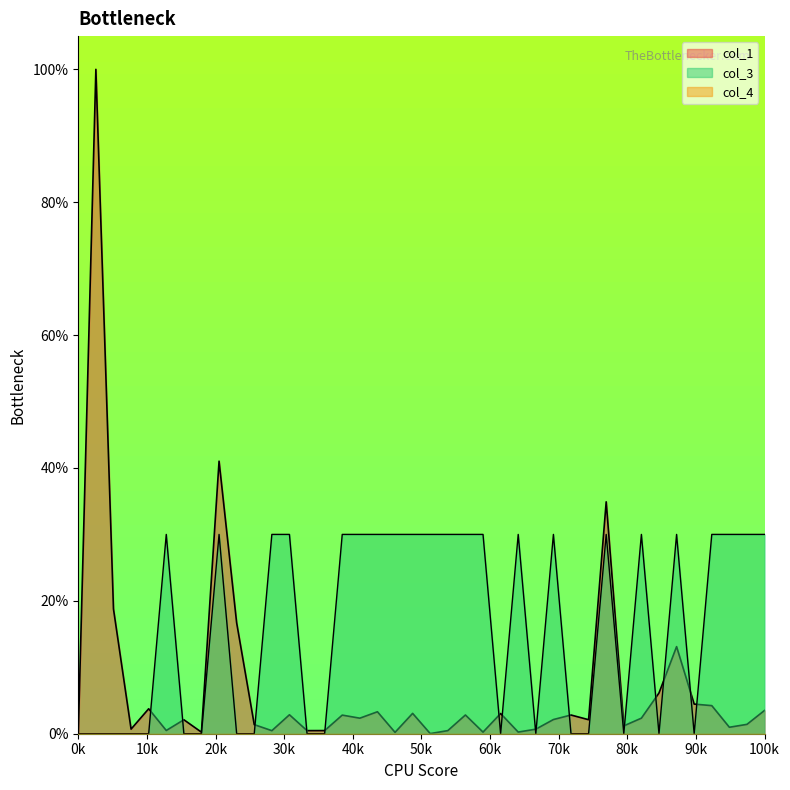

Which series has the largest total across all categories?

col_3